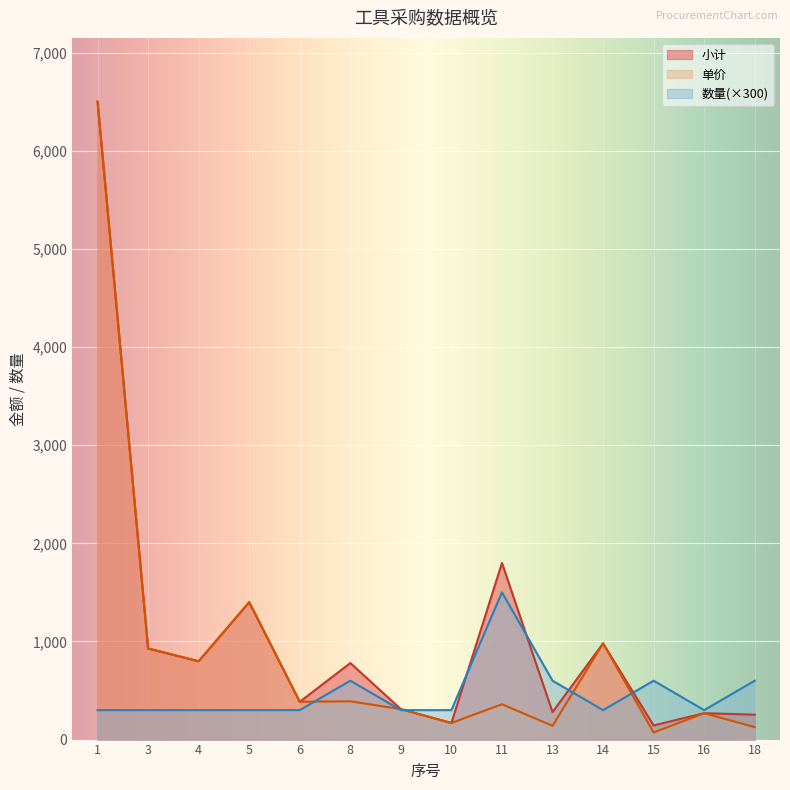

Rank the series by their average value, from highest to lowest.

小计, 单价, 数量(×300)